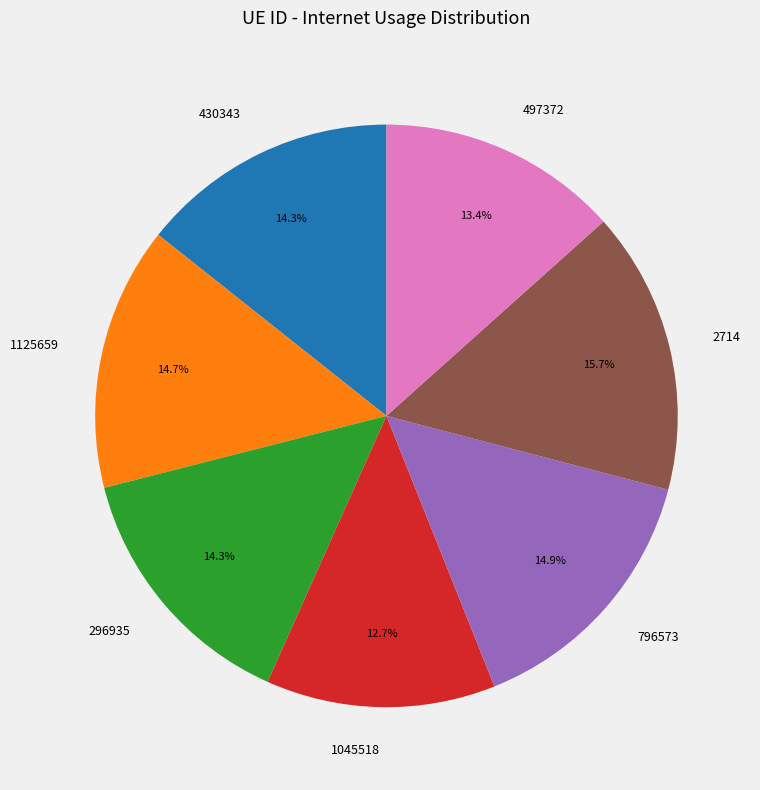

Count the number of slices in the pie.

7